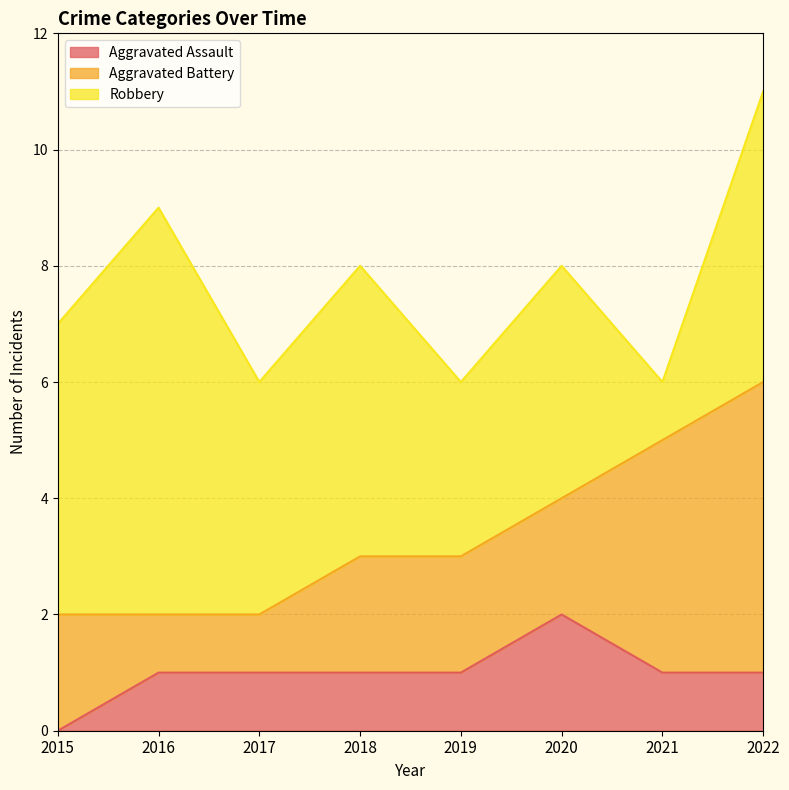

Is the value of Robbery at 2021 greater than the value of Aggravated Assault at 2022?

No